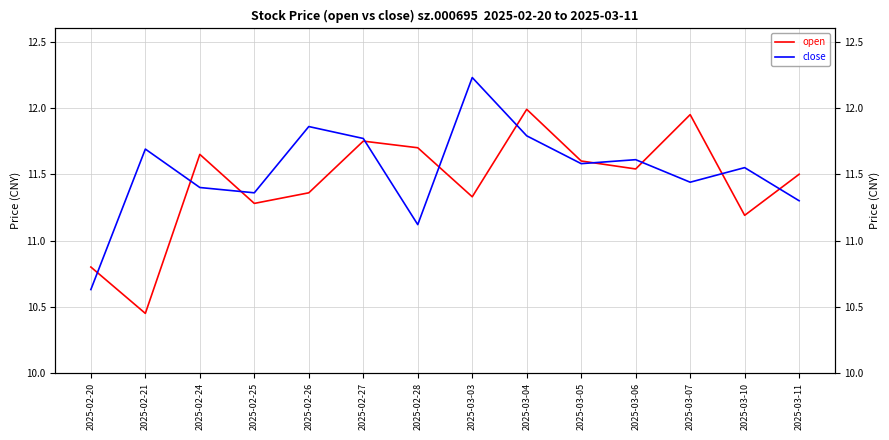

What is the total value across all series at 2025-03-04?

23.8